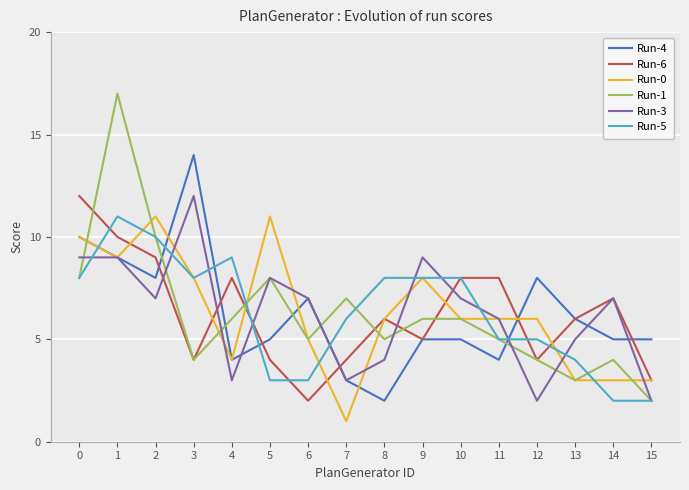

What is the lowest value of the Run-1 series?

2